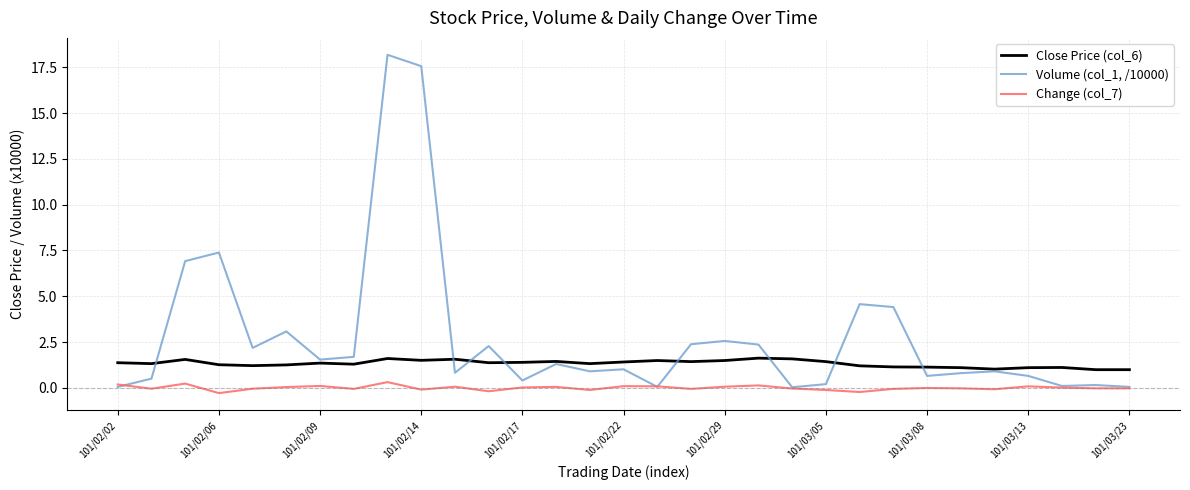

Which series has the largest range (max minus min)?

Volume (col_1, /10000)